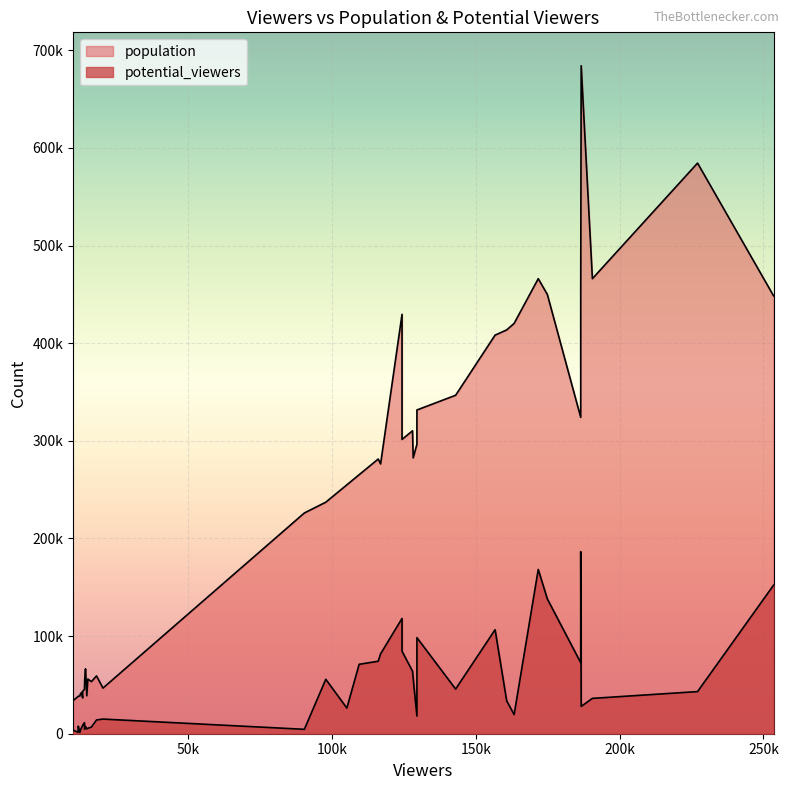

Is the value of potential_viewers at 15 greater than the value of population at 24?

No